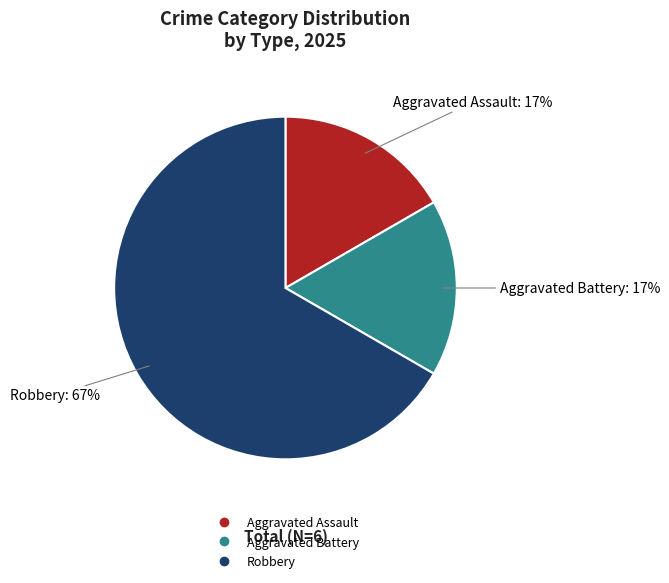

How many slices are in this pie chart?

3